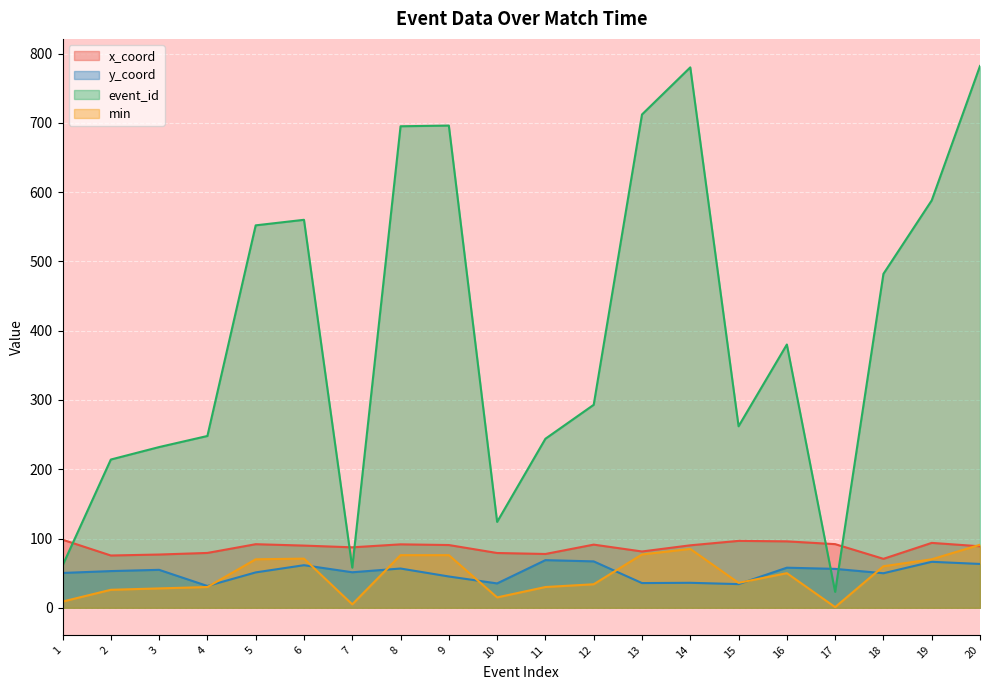

Reading right to left, list all the values displayed in this chart.

x_coord: 20=88.8	19=93.7	18=70.7	17=91.9	16=95.9	15=96.6	14=90.2	13=81.3	12=91.2	11=77.7	10=79.1	9=90.6	8=91.6	7=87.3	6=89.8	5=91.8	4=79.2	3=76.9	2=75.5	1=98.3
y_coord: 20=63.3	19=66.4	18=49.9	17=56.2	16=57.9	15=34.2	14=36.1	13=35.7	12=67.0	11=68.8	10=35.2	9=45.2	8=56.7	7=51.3	6=61.5	5=51.1	4=31.5	3=54.8	2=53.0	1=50.3
event_id: 20=782.0	19=588.0	18=482.0	17=23.0	16=380.0	15=262.0	14=780.0	13=712.0	12=293.0	11=244.0	10=124.0	9=696.0	8=695.0	7=58.0	6=560.0	5=552.0	4=248.0	3=232.0	2=214.0	1=61.0
min: 20=91.0	19=70.0	18=60.0	17=1.0	16=50.0	15=36.0	14=85.0	13=77.0	12=34.0	11=30.0	10=15.0	9=76.0	8=76.0	7=5.0	6=71.0	5=70.0	4=30.0	3=28.0	2=26.0	1=9.0